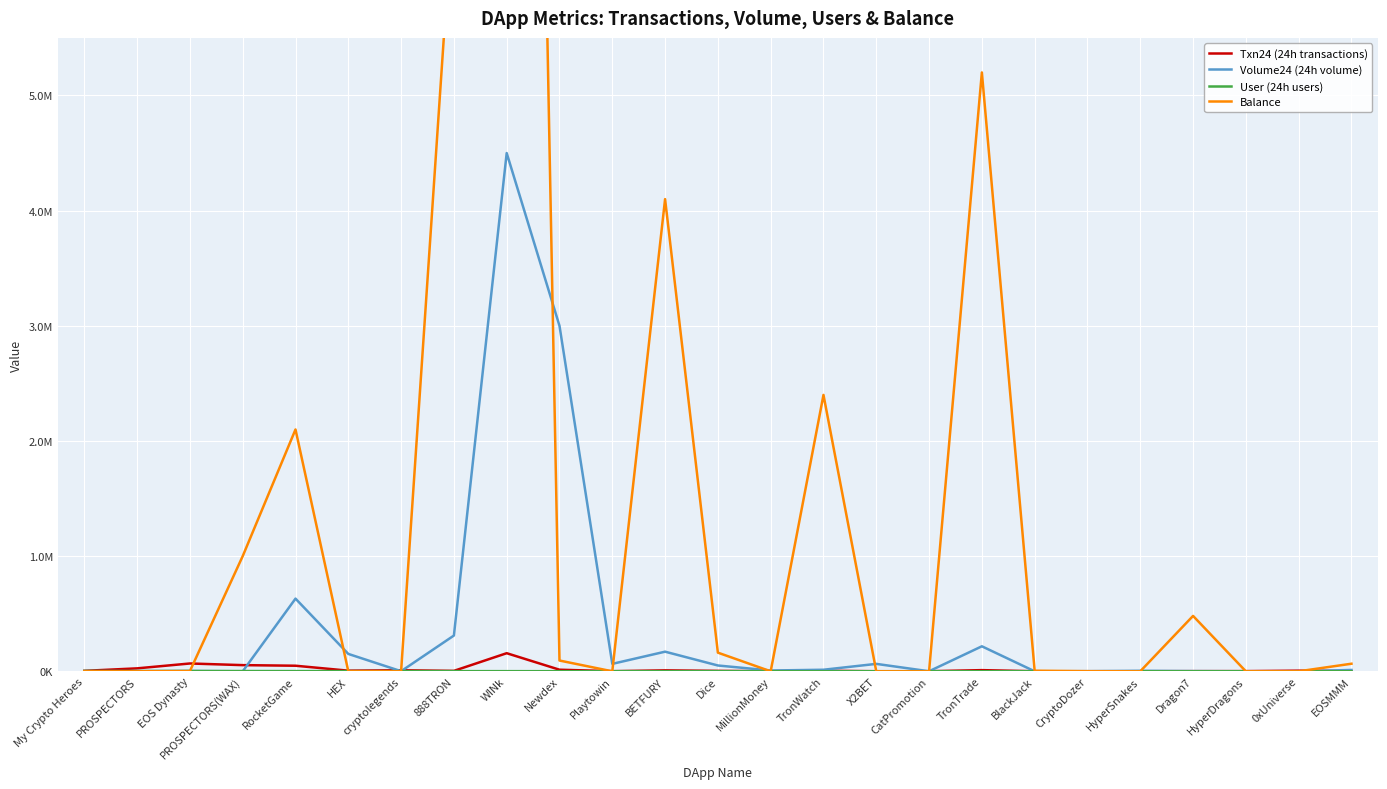

Which series has the widest spread of values?

Balance